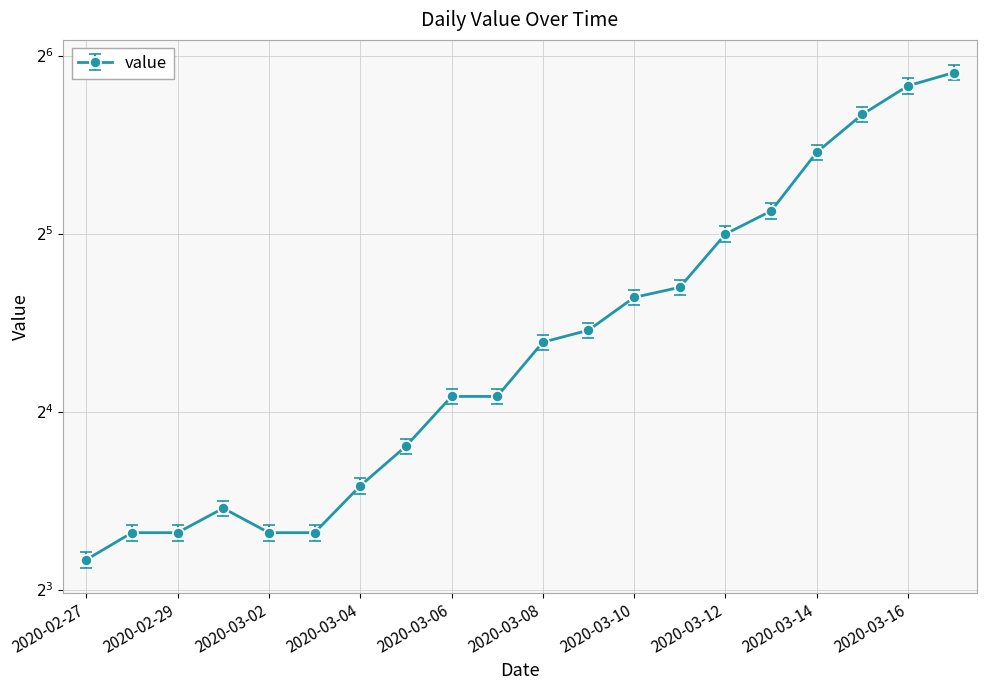

How many interior local peaks (higher than both neighbors) does the data have?

1